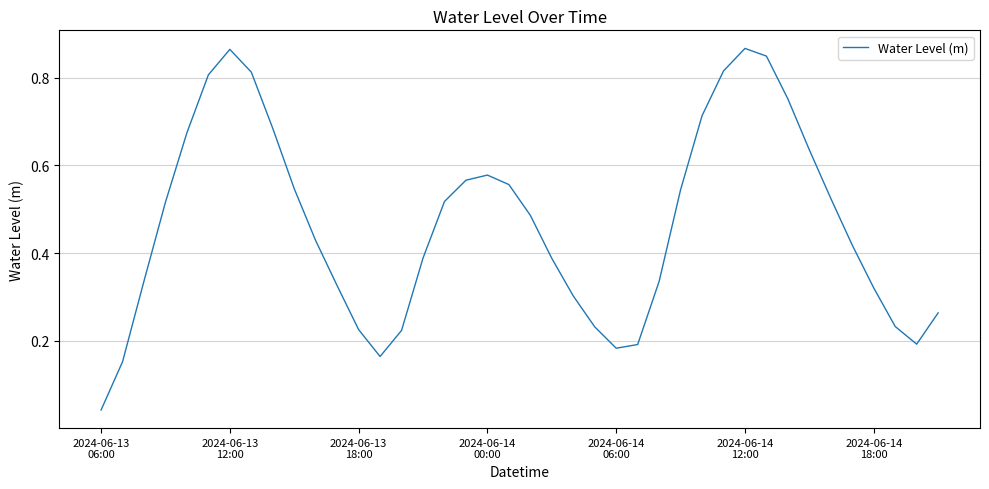

What is the difference between the maximum and minimum values?

0.8